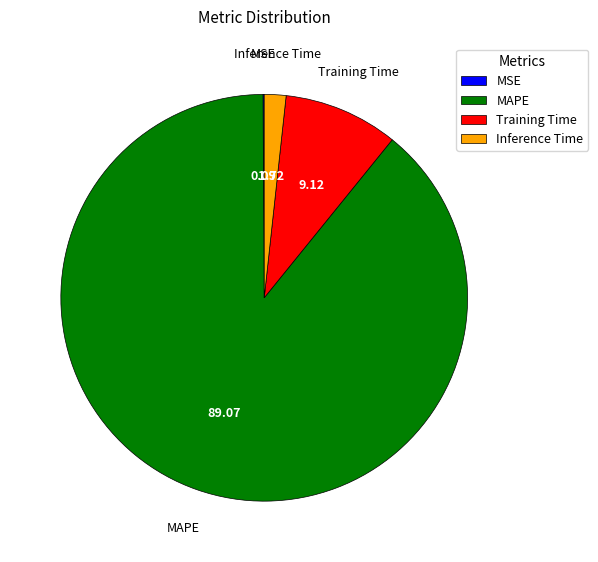

Which has a higher value, MAPE or Inference Time?

MAPE